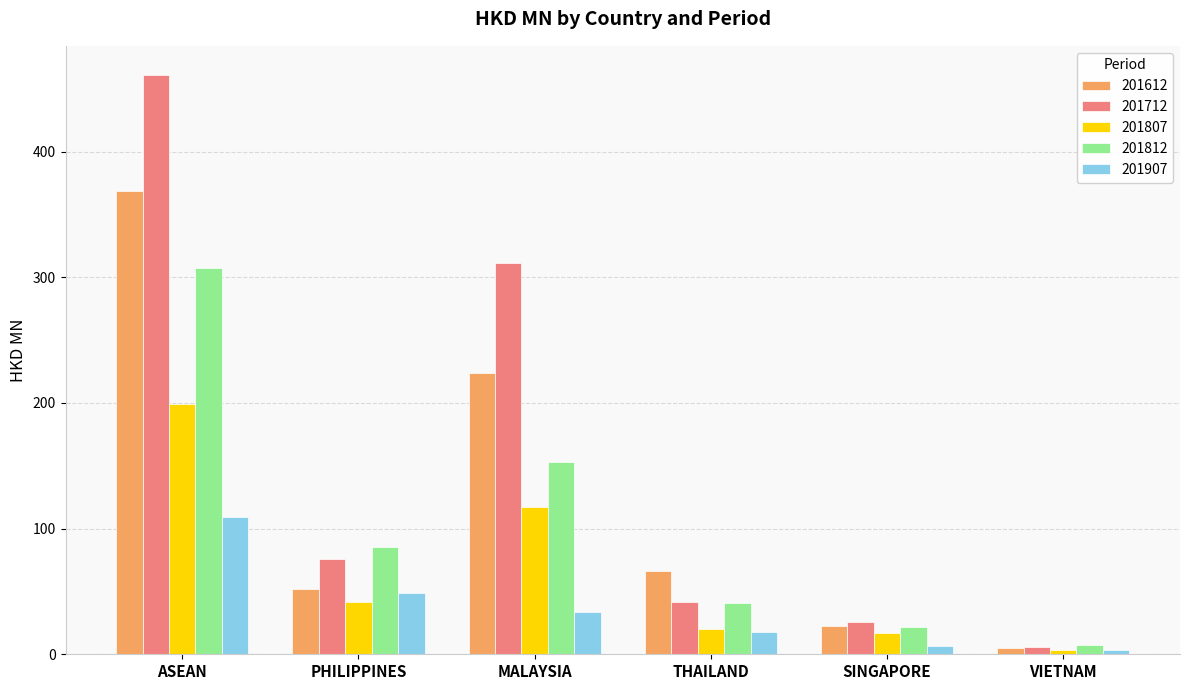

At which label is 201812 closest to 157?

MALAYSIA